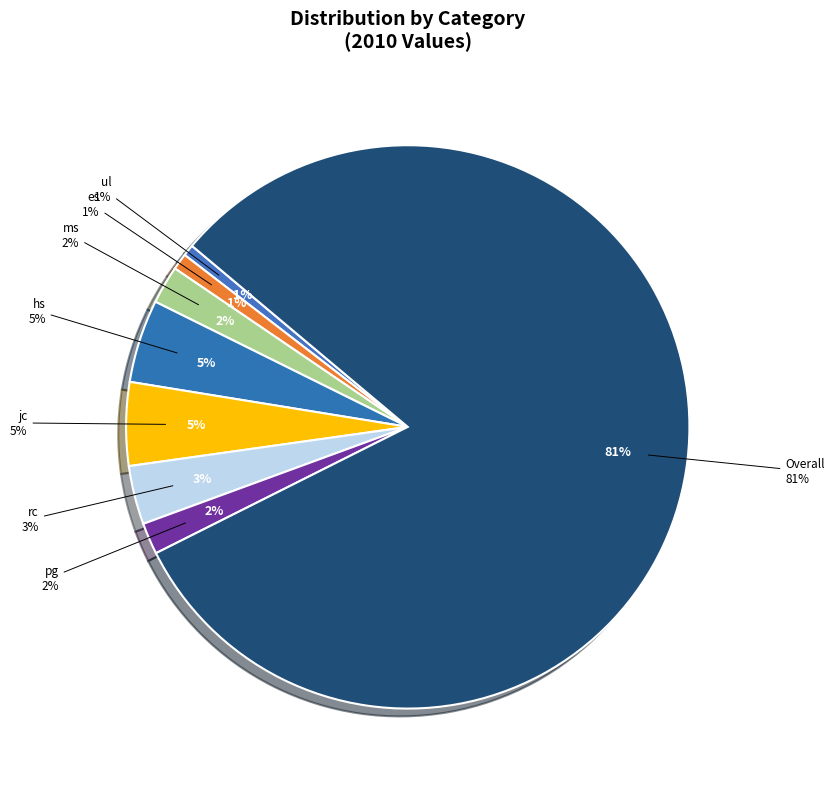

How many slices are in this pie chart?

8